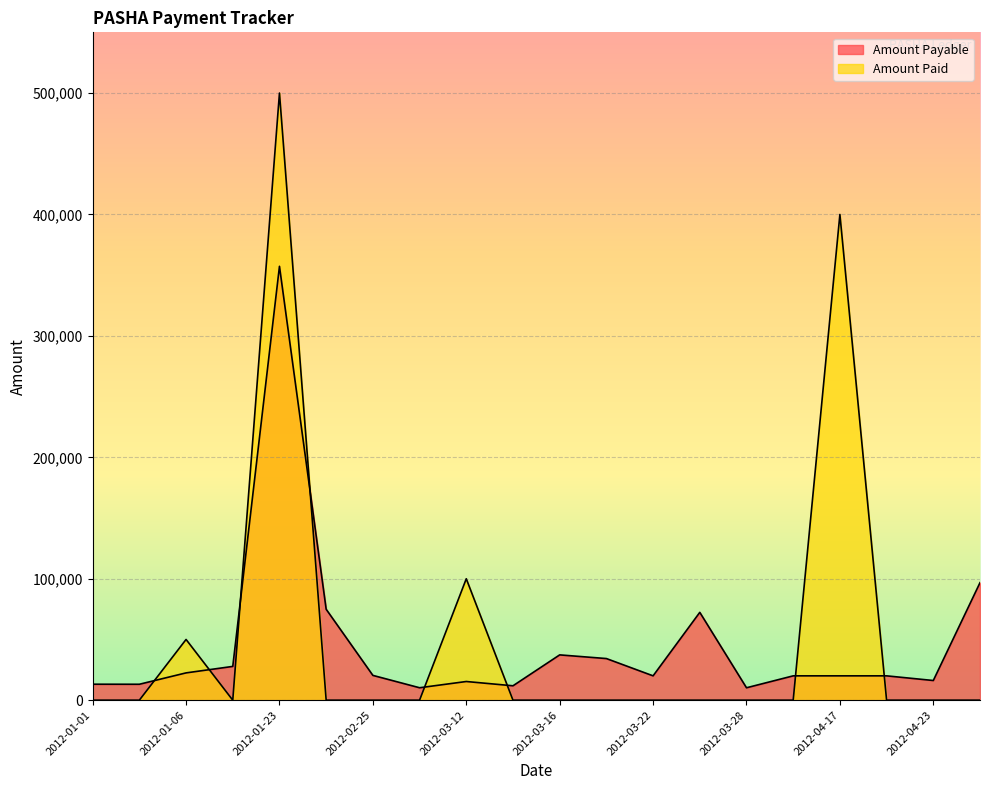

How many lines are shown in the chart?

2